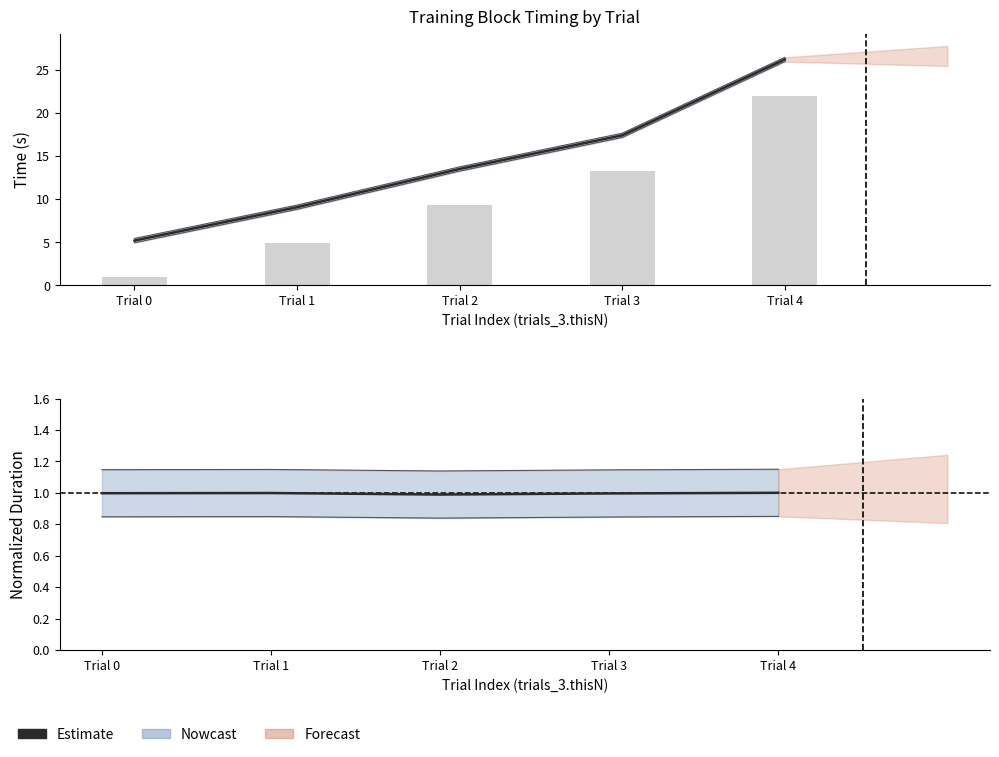

Is it true that the value at Trial 1 is 1.0?

True